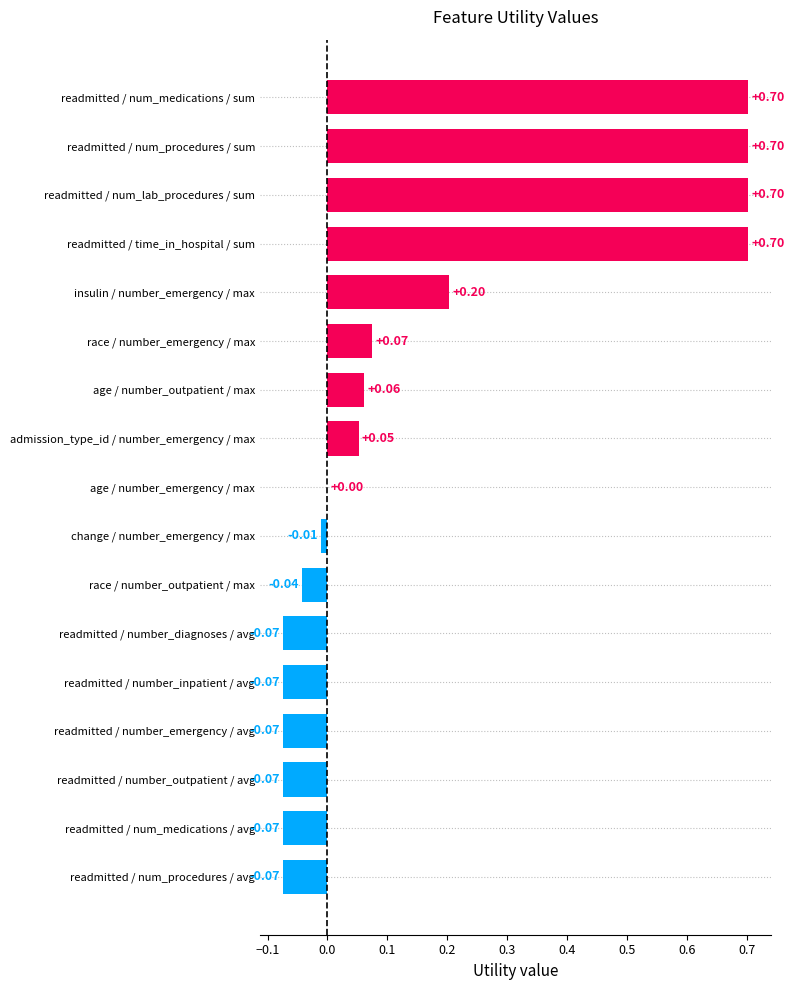

At which label is the value closest to 0?

age / number_emergency / max